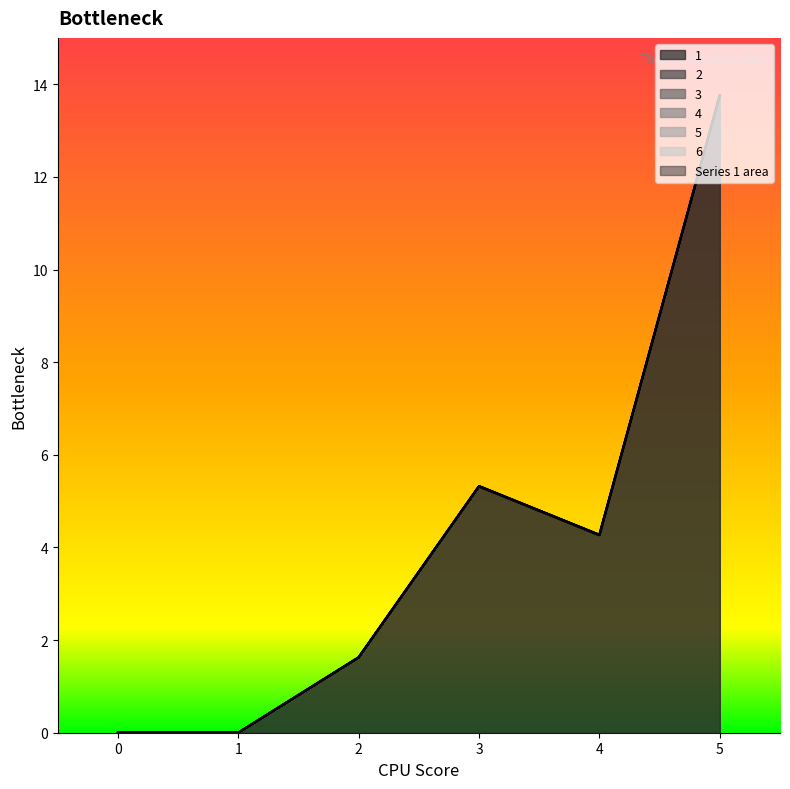

Which has a higher value, 1 or 3?

3